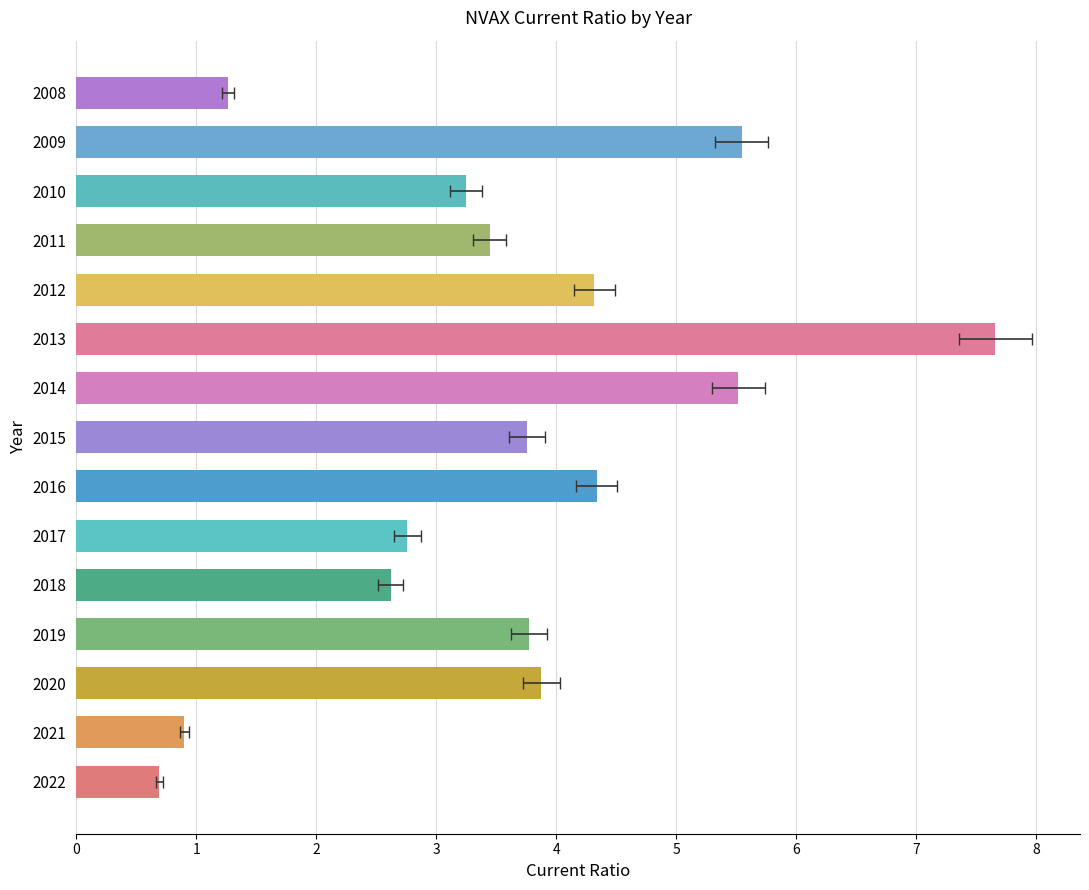

What is the difference between the values at 2012 and 2009?

1.2